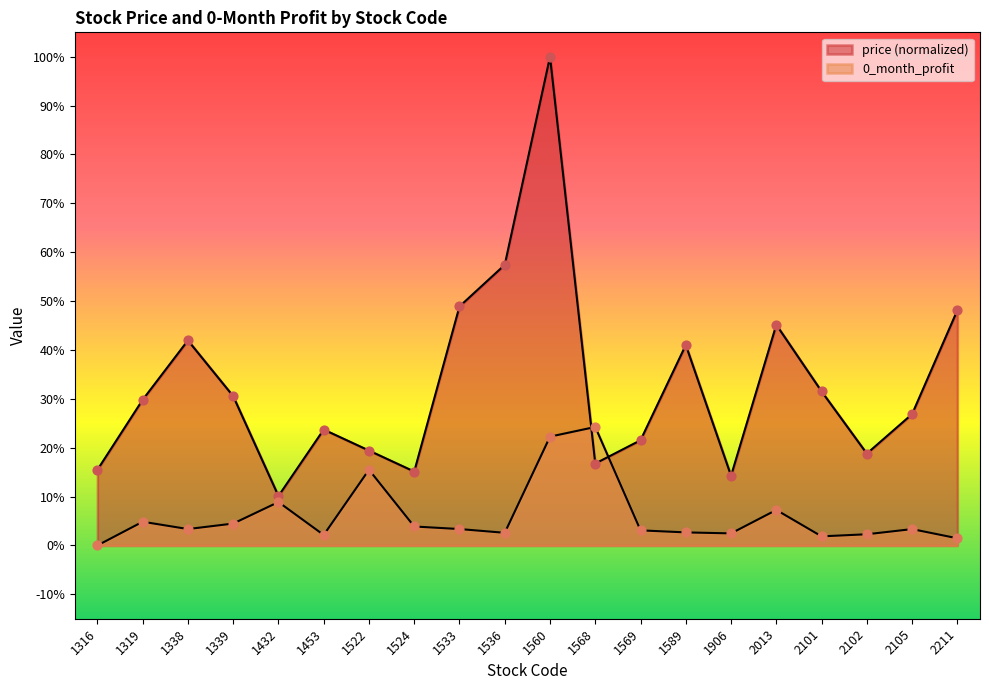

At which category is the sum across all series the highest?

1560